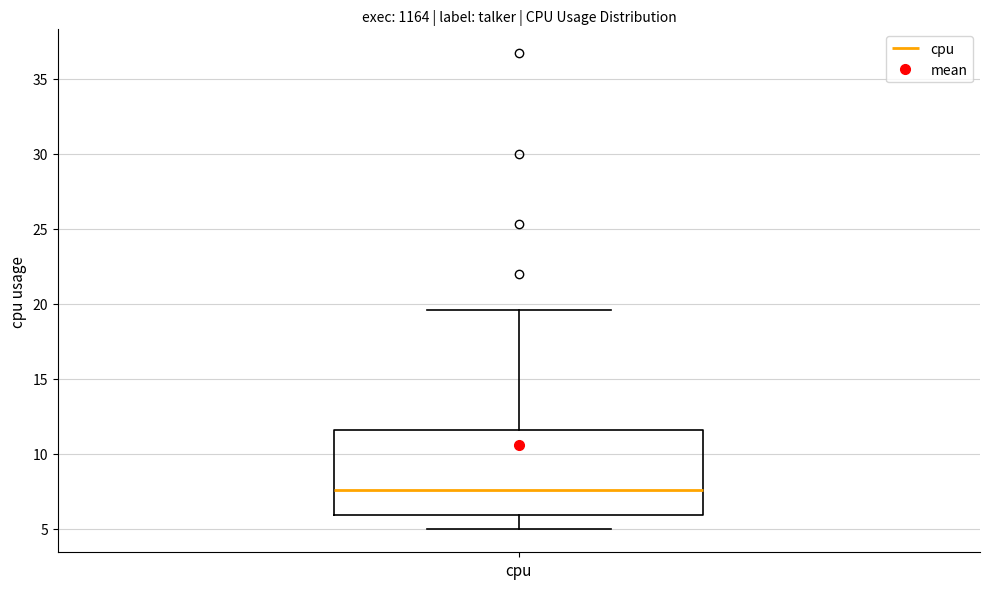

Read this box plot against the y-axis: the position of the median line, the range covered by the box, and the ends of both whiskers. The values are not printed on the chart, so give them approximately, as read against the axis.

median 7.5, box 6.0 to 11.5, whiskers 5.0 to 19.5